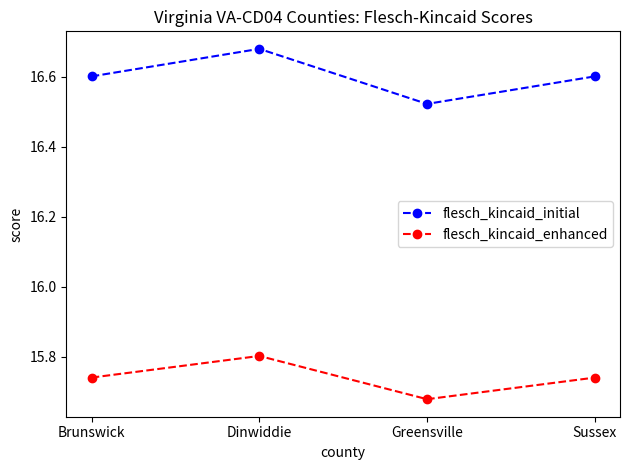

Which category has the lowest value in the flesch_kincaid_enhanced series?

Greensville